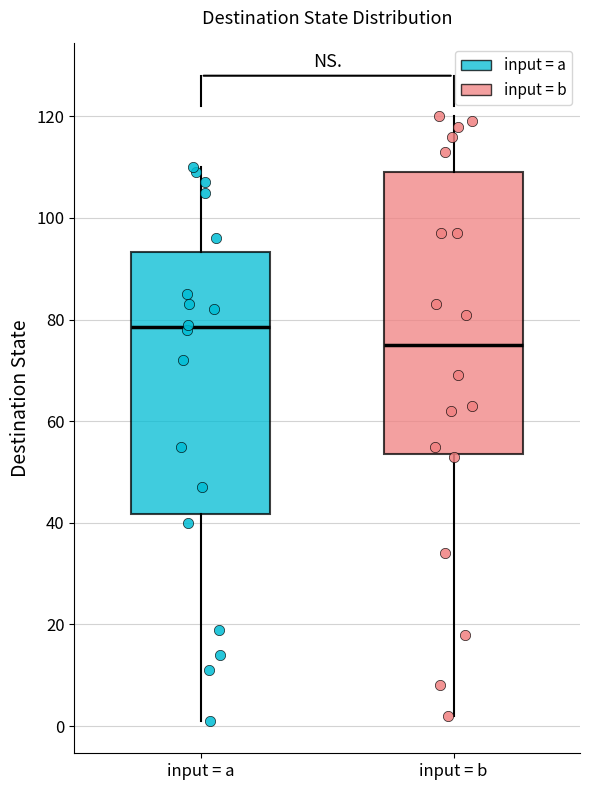

Which box's median line is the lowest?

input = b